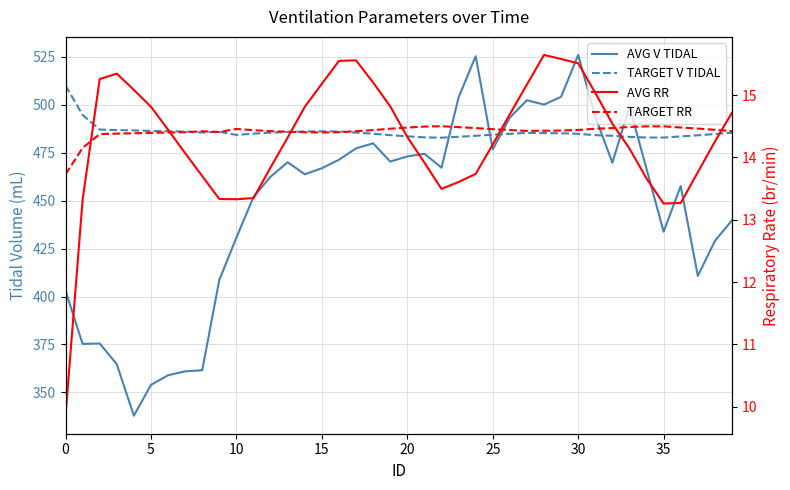

At which category is the sum across all series the highest?

30